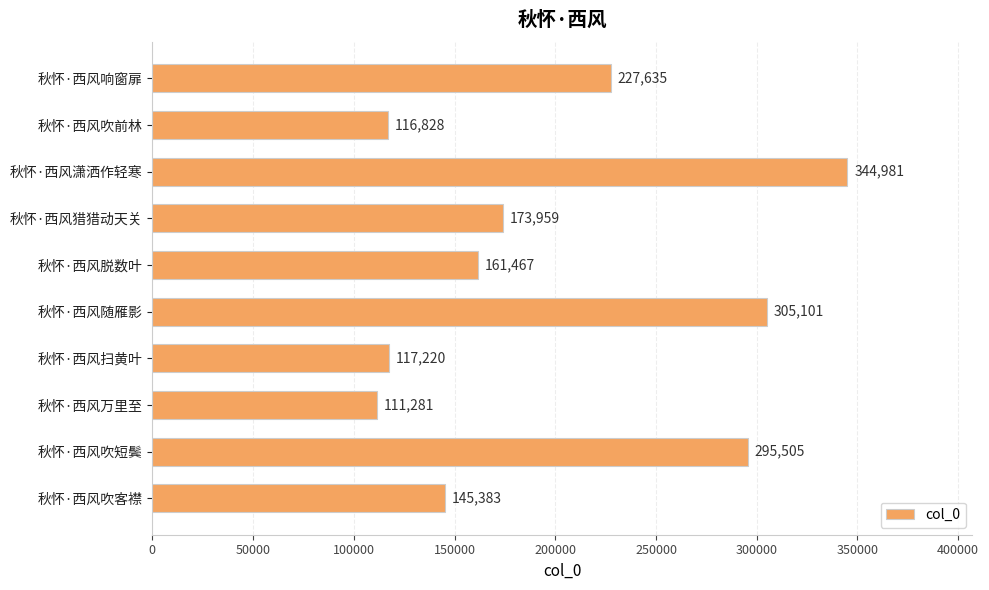

What is the ratio of the value at 秋怀·西风吹短鬓 to the value at 秋怀·西风响窗扉?

1.3